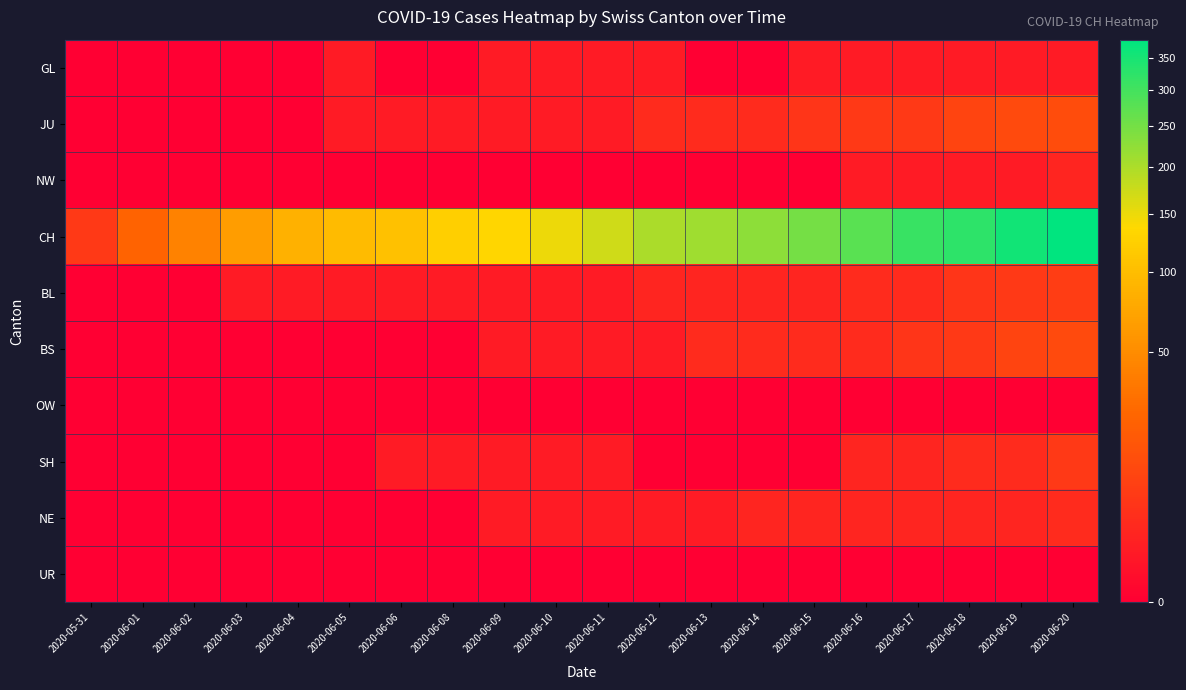

Which label corresponds to the largest value in the chart?

2020-06-20